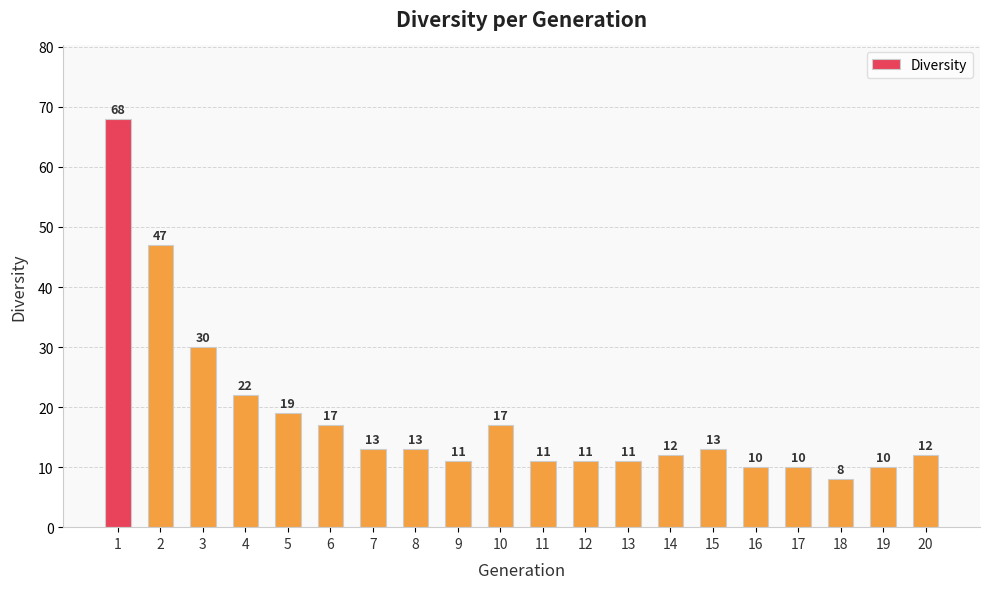

Reading left to right, list all the values displayed in this chart.

68	47	30	22	19	17	13	13	11	17	11	11	11	12	13	10	10	8	10	12